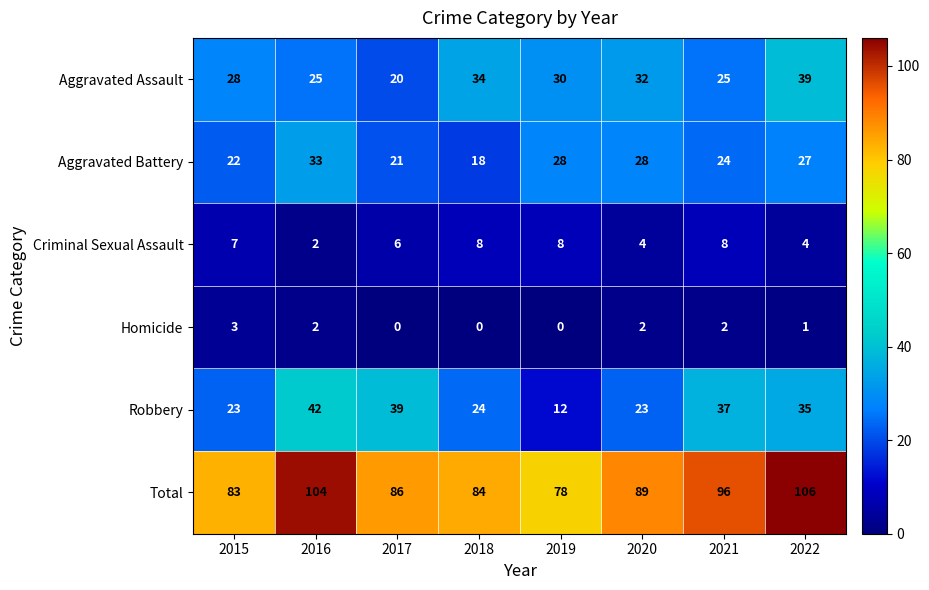

List the series in order of their peak value, highest first.

Total, Robbery, Aggravated Assault, Aggravated Battery, Criminal Sexual Assault, Homicide